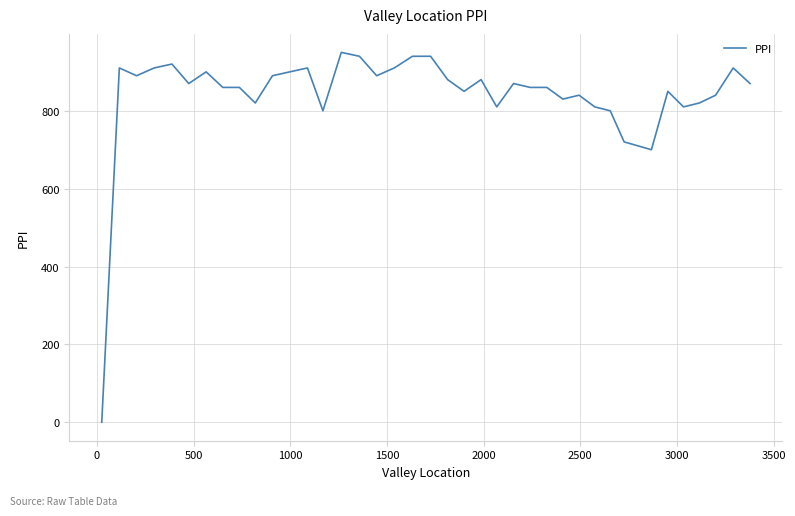

What is the maximum value shown in the chart?

950